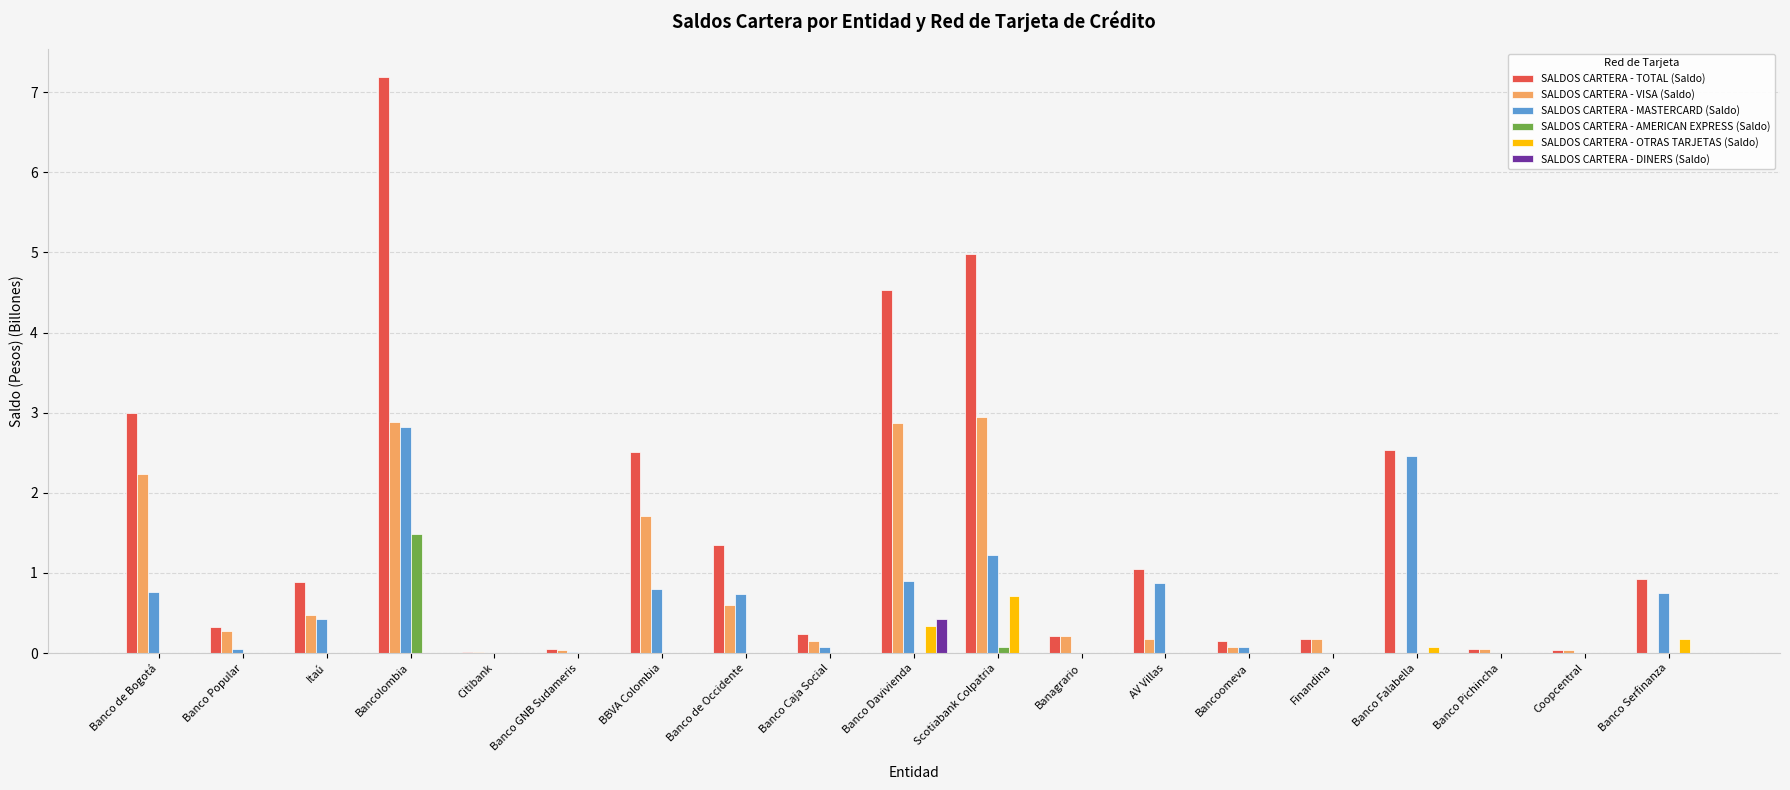

What is the approximate value of SALDOS CARTERA - MASTERCARD (Saldo) at Scotiabank Colpatria?

1.2